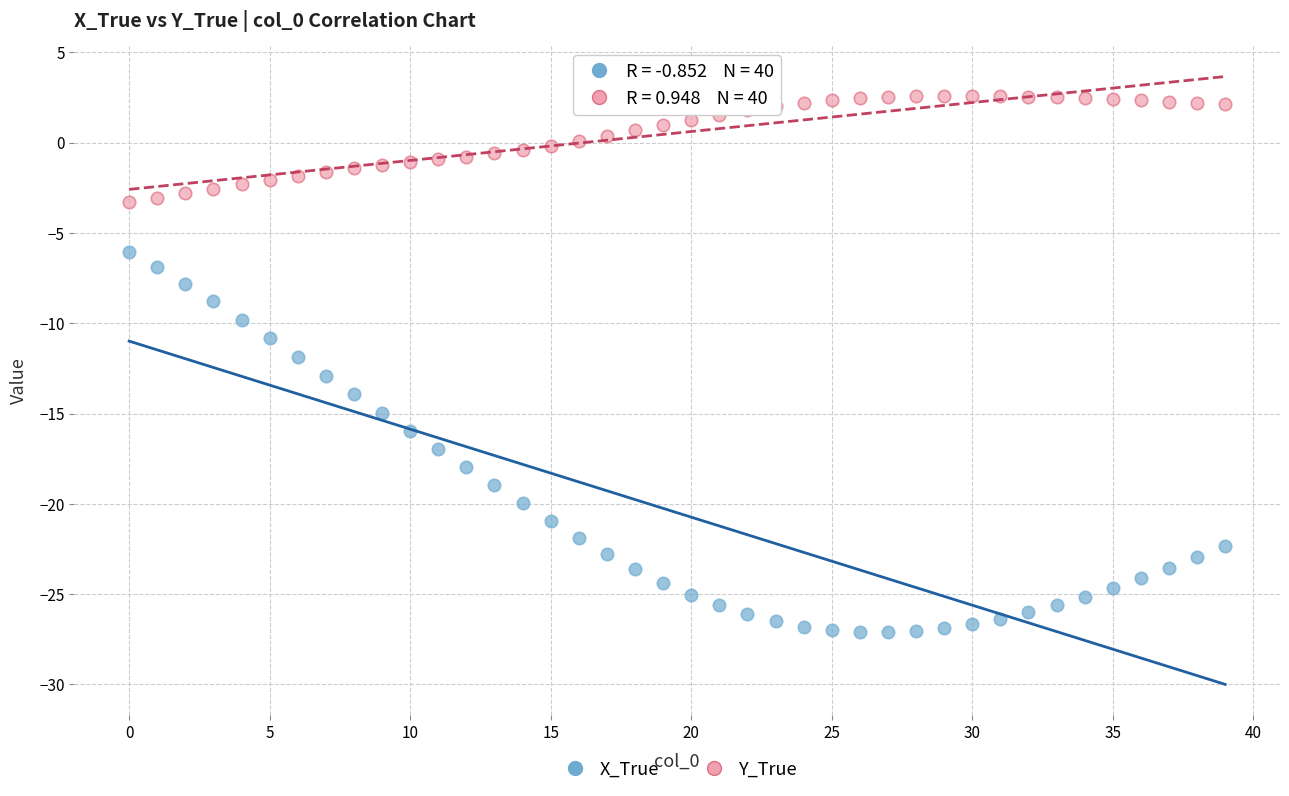

What are all the series names shown in the legend?

X_True, Y_True